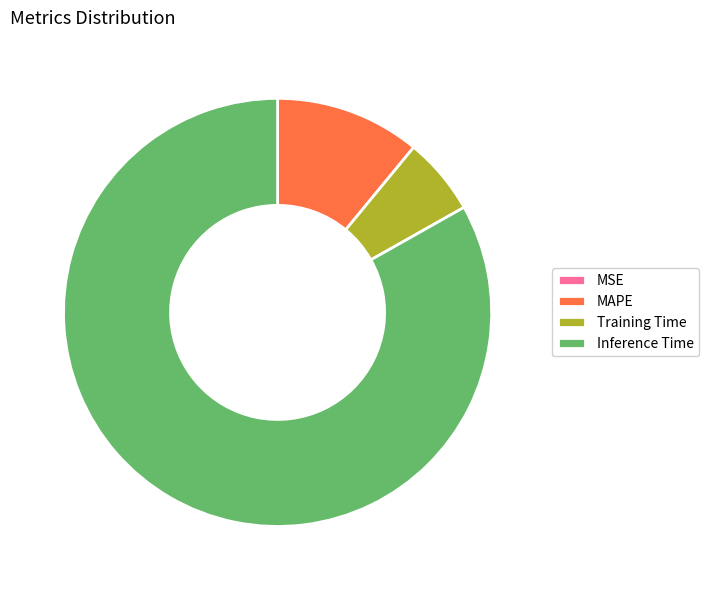

Is the sum of MAPE and Inference Time greater than half?

Yes